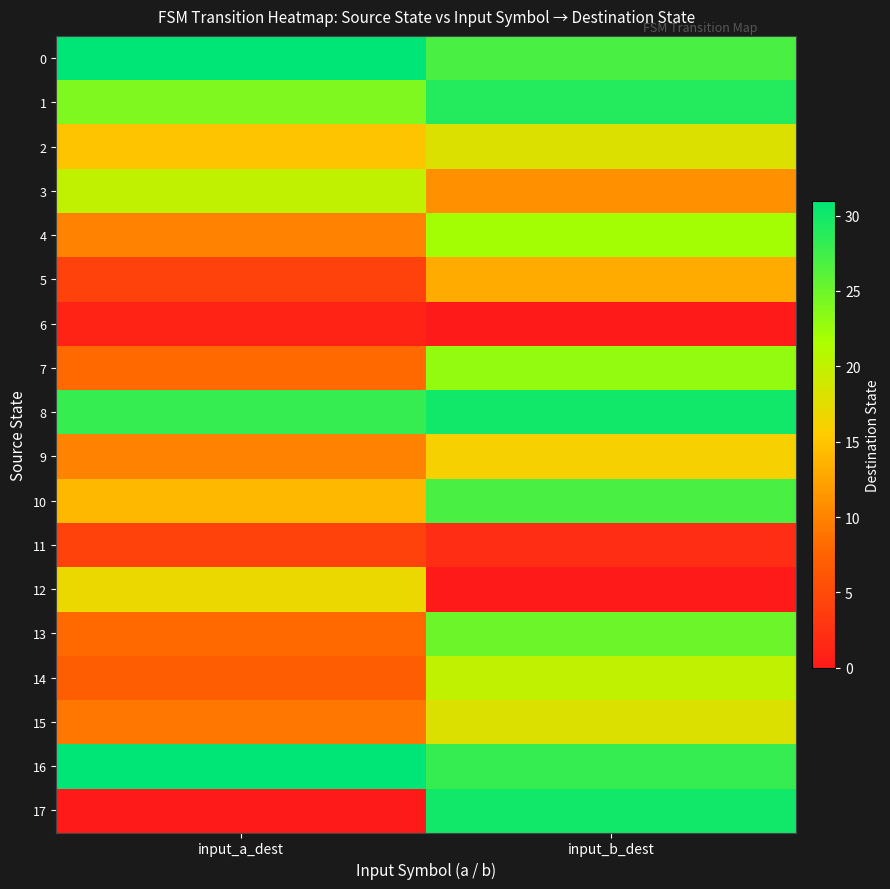

Reading right to left, what are all the values shown in this chart?

0: input_b_dest=27	input_a_dest=31
1: input_b_dest=29	input_a_dest=24
2: input_b_dest=18	input_a_dest=15
3: input_b_dest=11	input_a_dest=20
4: input_b_dest=22	input_a_dest=10
5: input_b_dest=13	input_a_dest=4
6: input_b_dest=0	input_a_dest=1
7: input_b_dest=23	input_a_dest=8
8: input_b_dest=30	input_a_dest=28
9: input_b_dest=16	input_a_dest=10
10: input_b_dest=27	input_a_dest=14
11: input_b_dest=2	input_a_dest=4
12: input_b_dest=0	input_a_dest=17
13: input_b_dest=25	input_a_dest=8
14: input_b_dest=20	input_a_dest=7
15: input_b_dest=18	input_a_dest=9
16: input_b_dest=28	input_a_dest=31
17: input_b_dest=30	input_a_dest=0